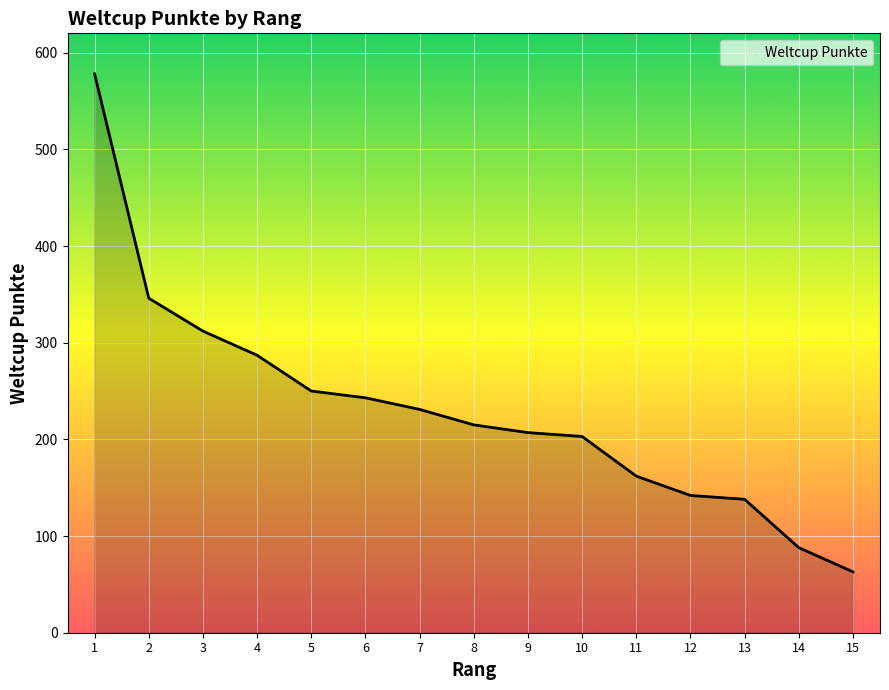

Which label corresponds to the smallest value in the chart?

15